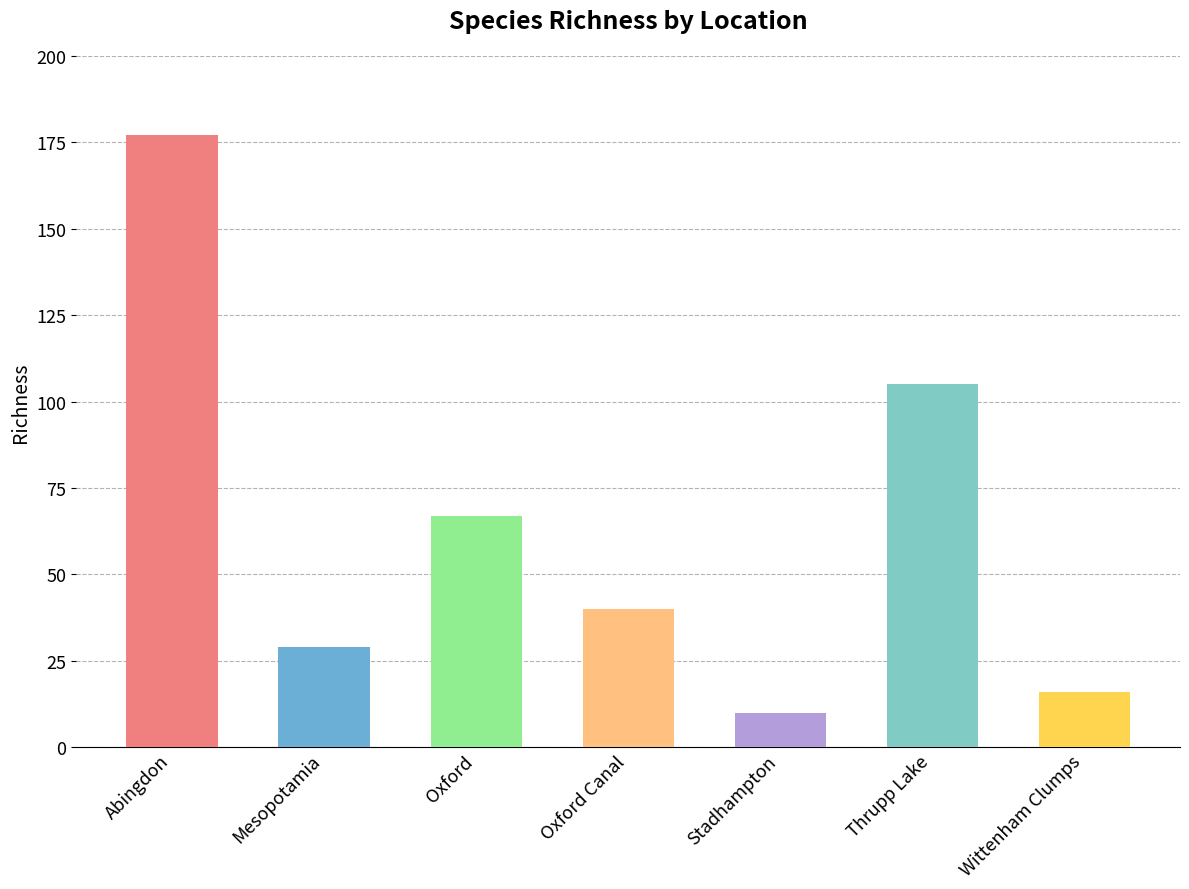

What is the change in value from Oxford Canal to Stadhampton?

-30